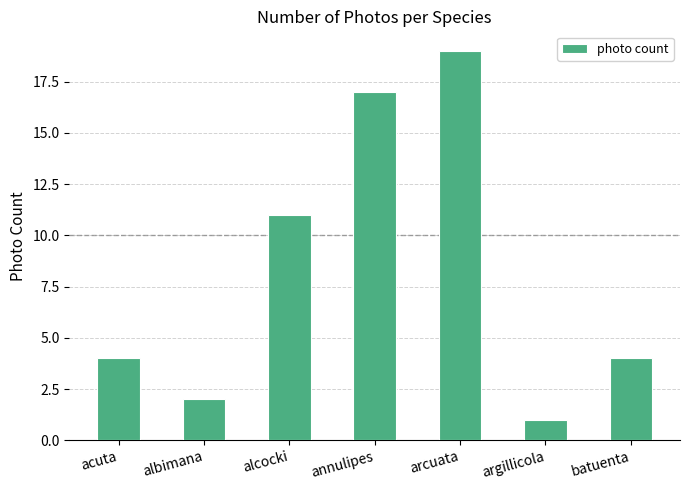

What is the ratio of the value at albimana to the value at argillicola?

2.0